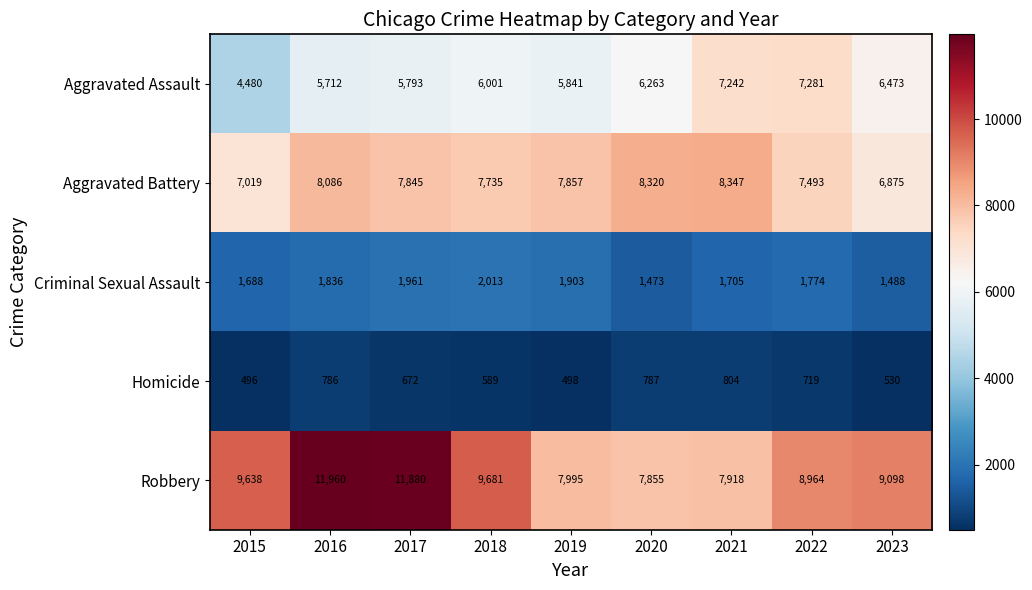

At 2017, list the series in order from smallest to largest.

Homicide, Criminal Sexual Assault, Aggravated Assault, Aggravated Battery, Robbery